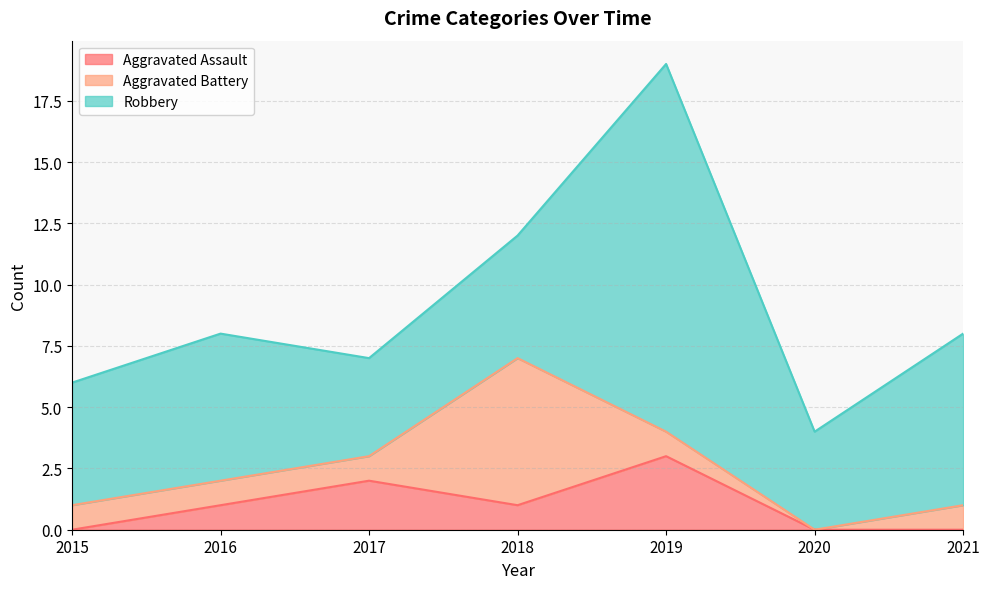

At which category does Aggravated Assault reach its first local peak?

2017